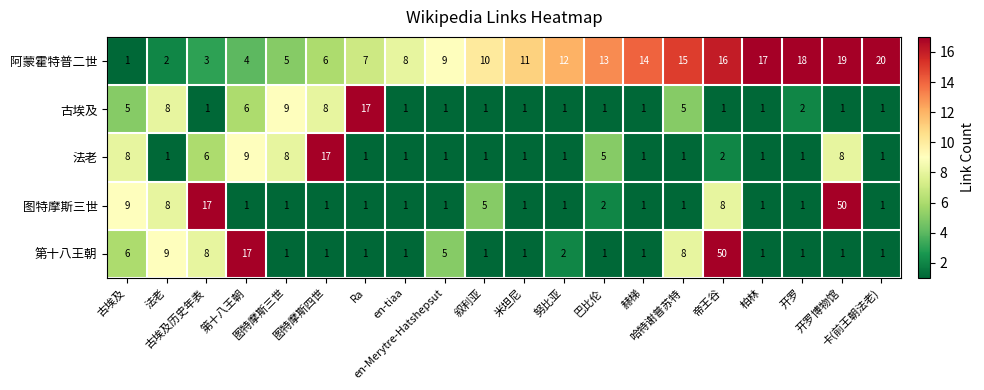

Which series has the largest total across all categories?

阿蒙霍特普二世